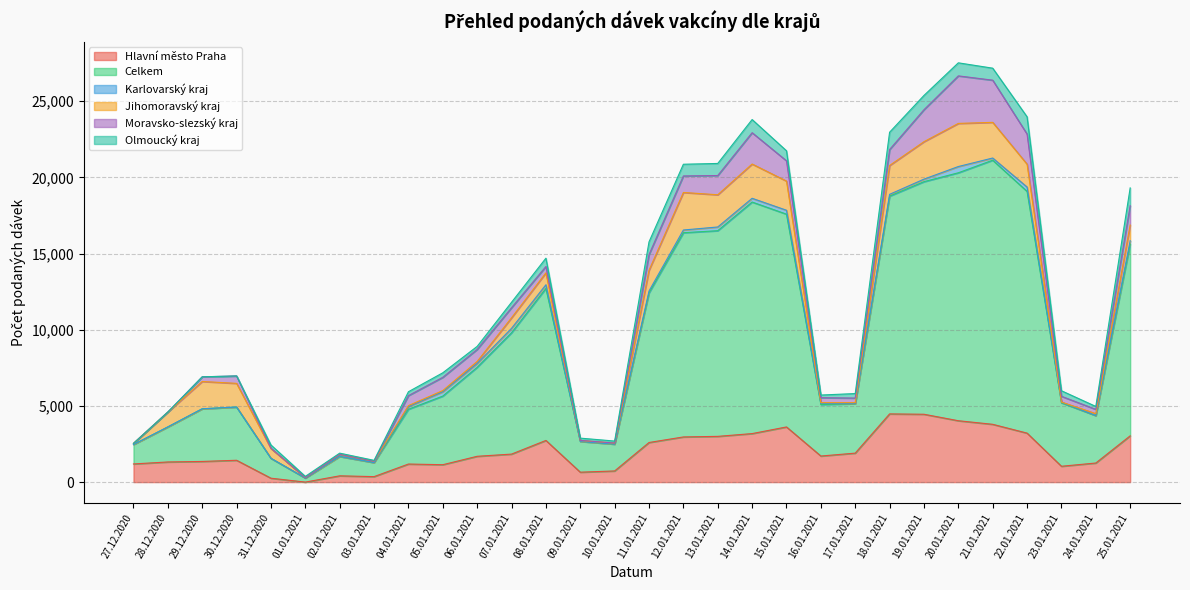

What is the value of the Moravsko-slezský kraj point at the 1st from the left?

1